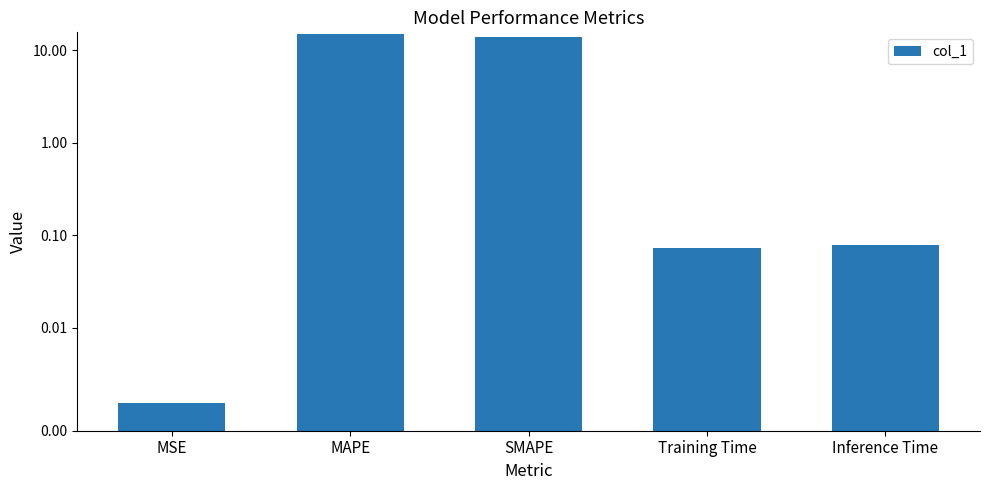

Which has a higher value, SMAPE or MSE?

SMAPE